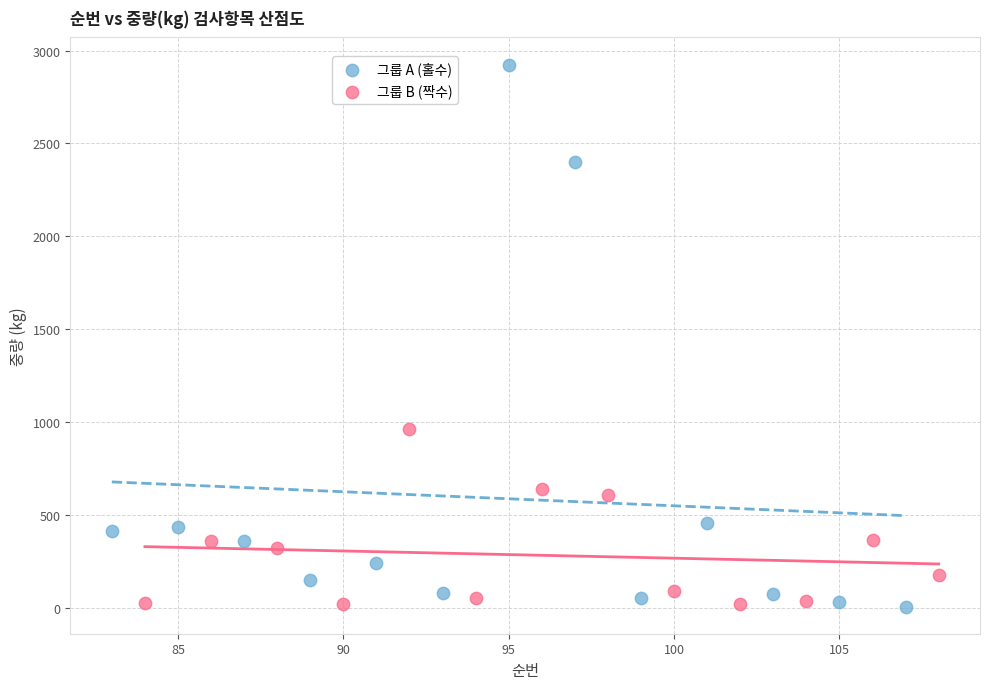

What are all the series names shown in the legend?

그룹 A (홀수), 그룹 B (짝수)